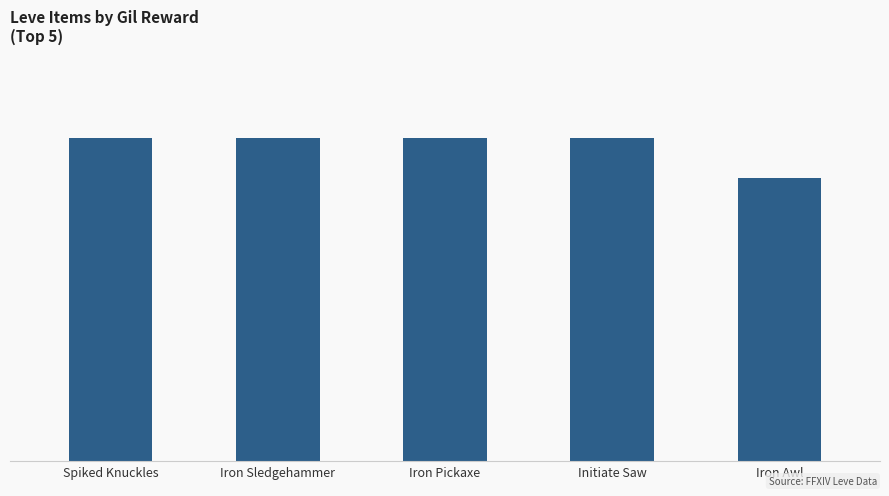

Reading right to left, transcribe all the data shown in this chart.

18910	21600	21600	21600	21600